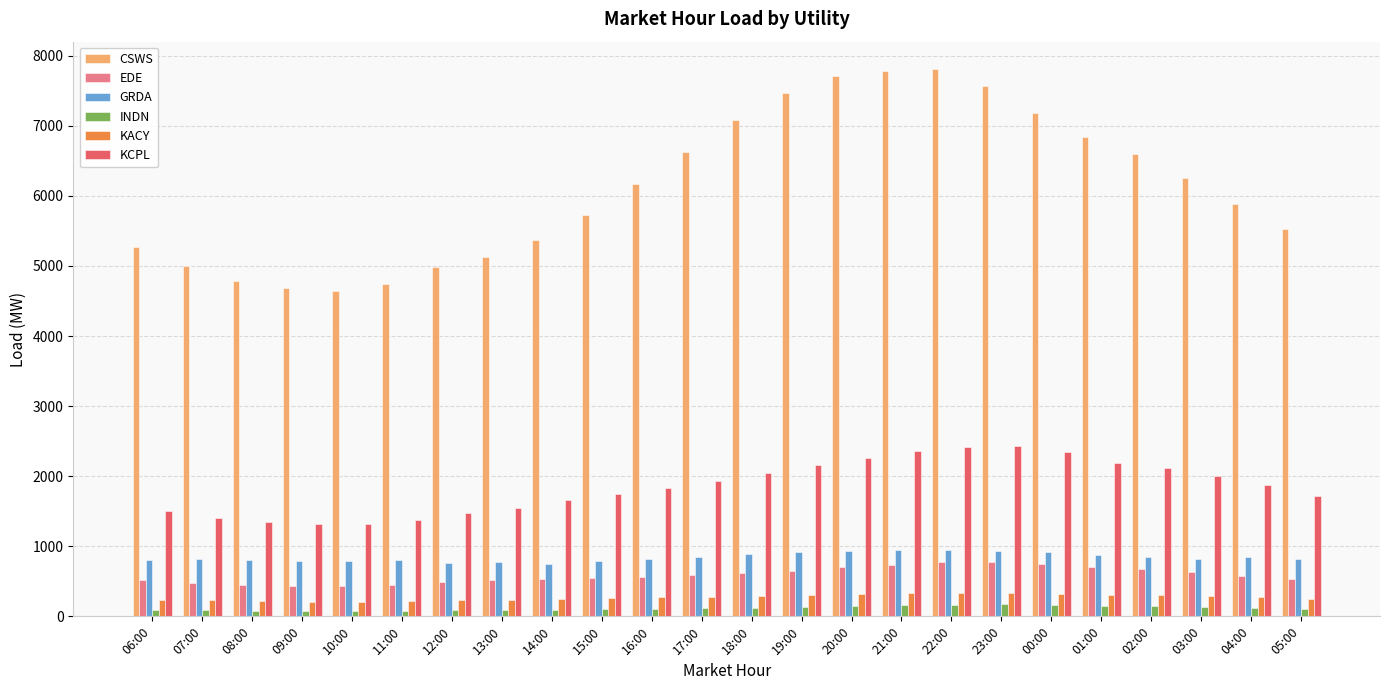

Is the value of KCPL at 08:00 greater than the value of KACY at 09:00?

Yes